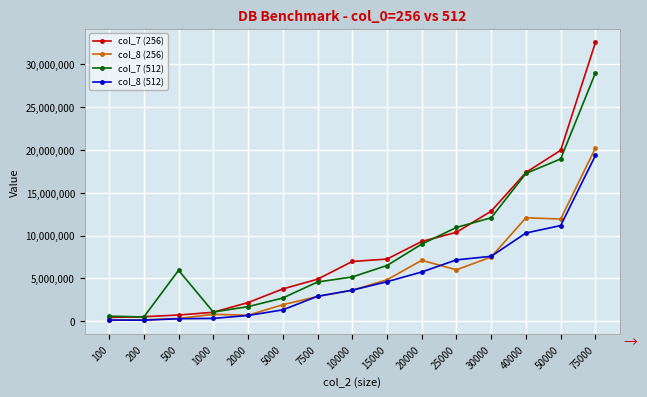

Is the value of col_7 (256) at 75000 greater than the value of col_7 (512) at 20000?

Yes